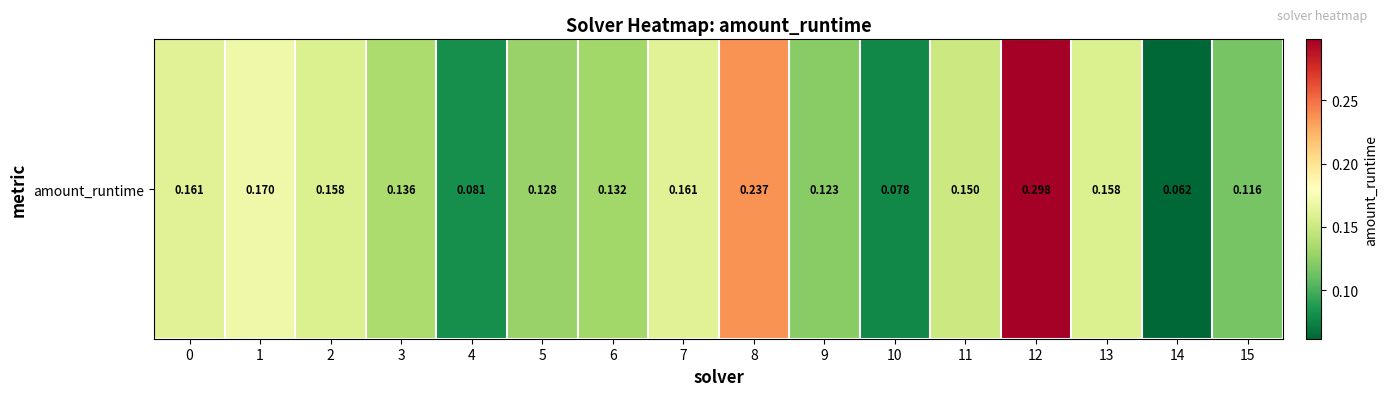

What is the difference between the maximum and minimum values?

0.2